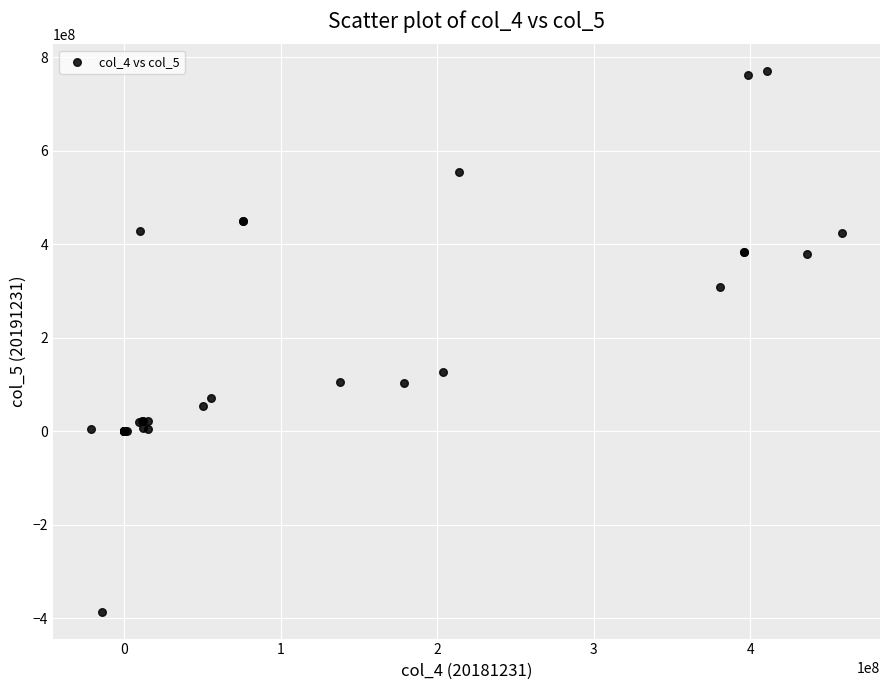

What Y value in the scatter plot is closest to 192190438?

126349814.9